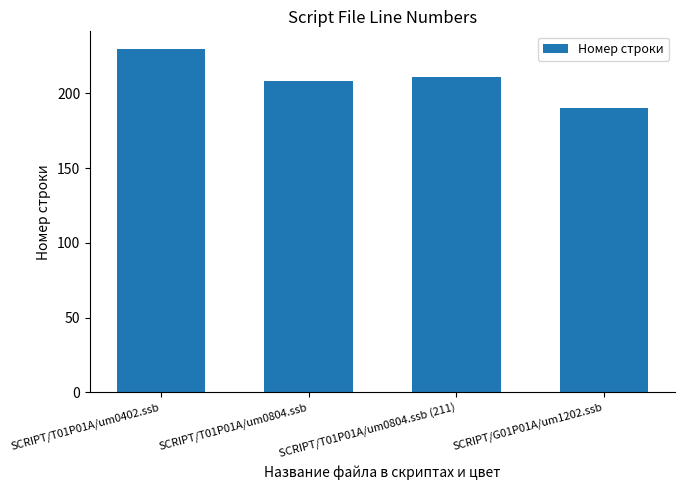

The chart shows a value of 121 at SCRIPT/G01P01A/um1202.ssb. True or false?

False